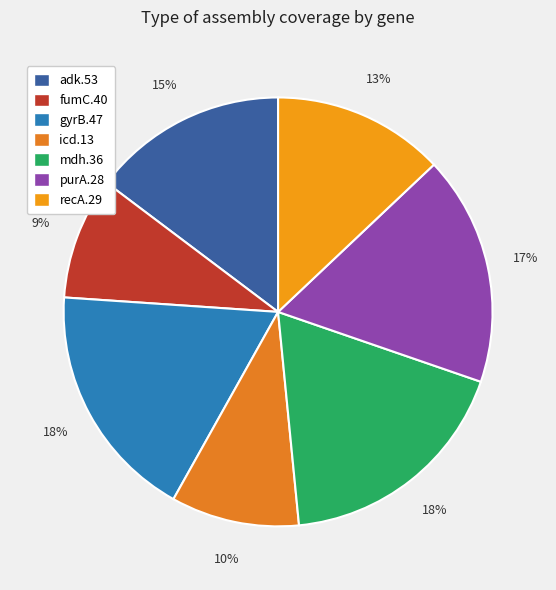

What is the change in value from gyrB.47 to mdh.36?

+0.5